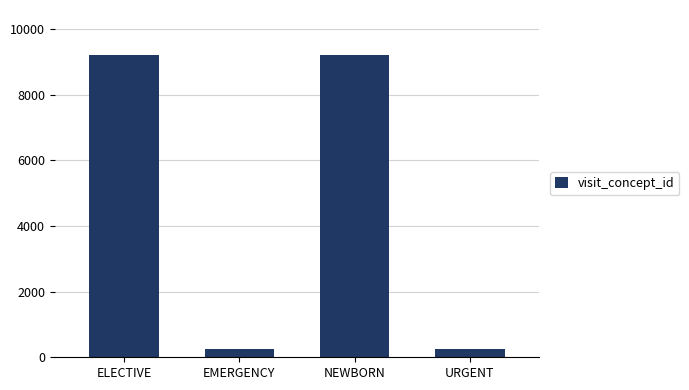

What is the smallest value displayed?

262